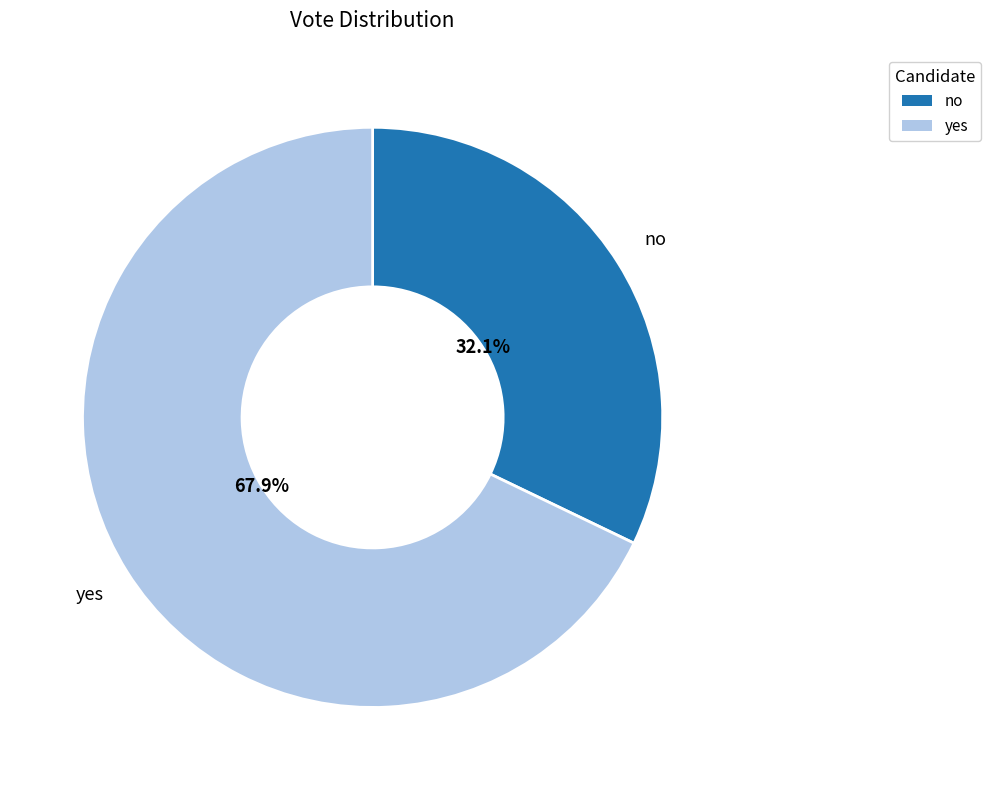

What is the largest slice in the pie chart?

yes